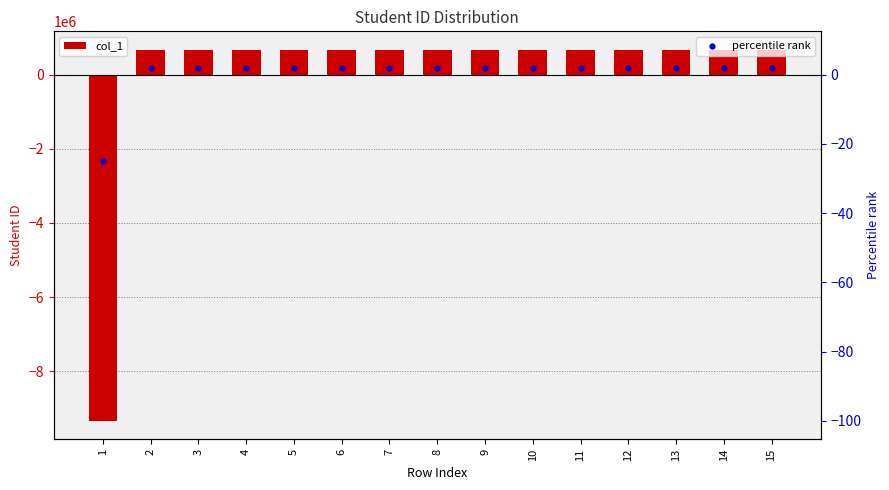

What are all the series names shown in the legend?

col_1, percentile rank